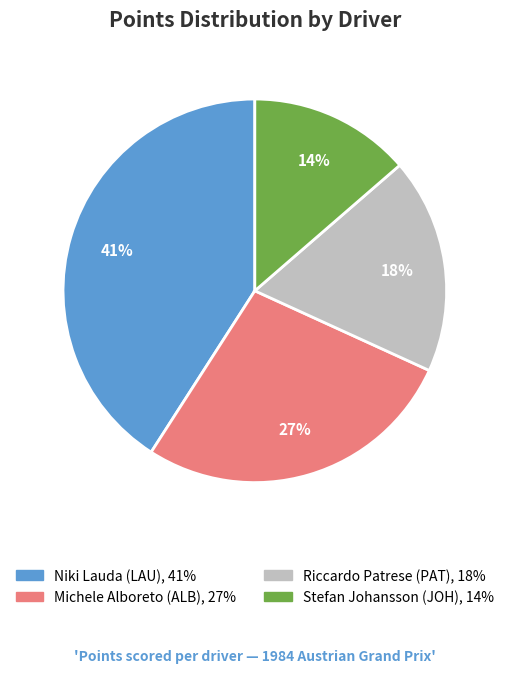

To the nearest percent, what is the average slice percentage?

25%